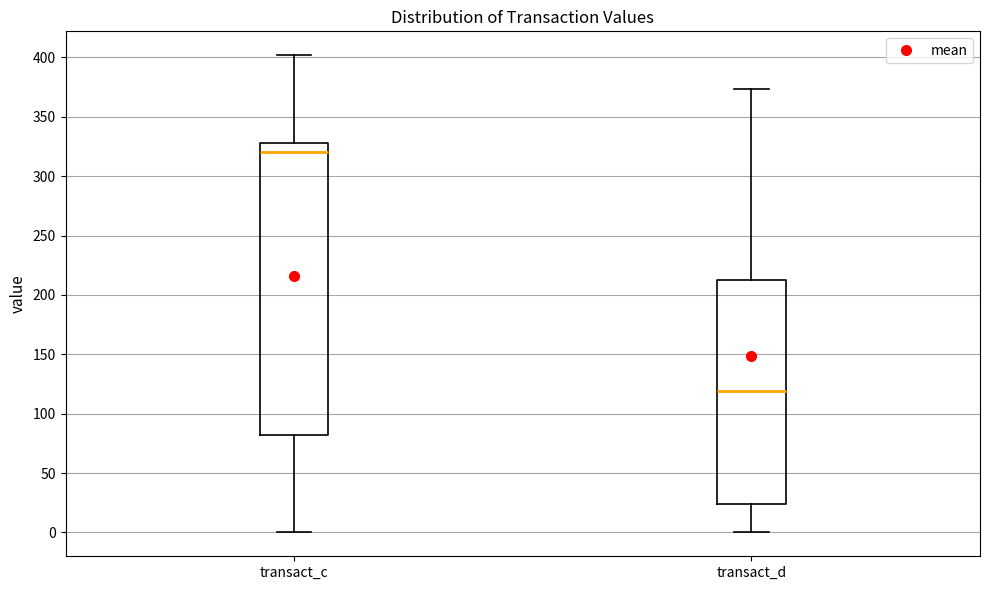

Reading left to right, transcribe this box plot: for each box, give where its median line is, the range the box spans, and where its two whiskers end, as read against the y-axis. The values are not printed on the chart, so give them approximately, as read against the axis.

transact_c: median 320, box 80 to 330, whiskers 0 to 400
transact_d: median 120, box 25 to 210, whiskers 0 to 375